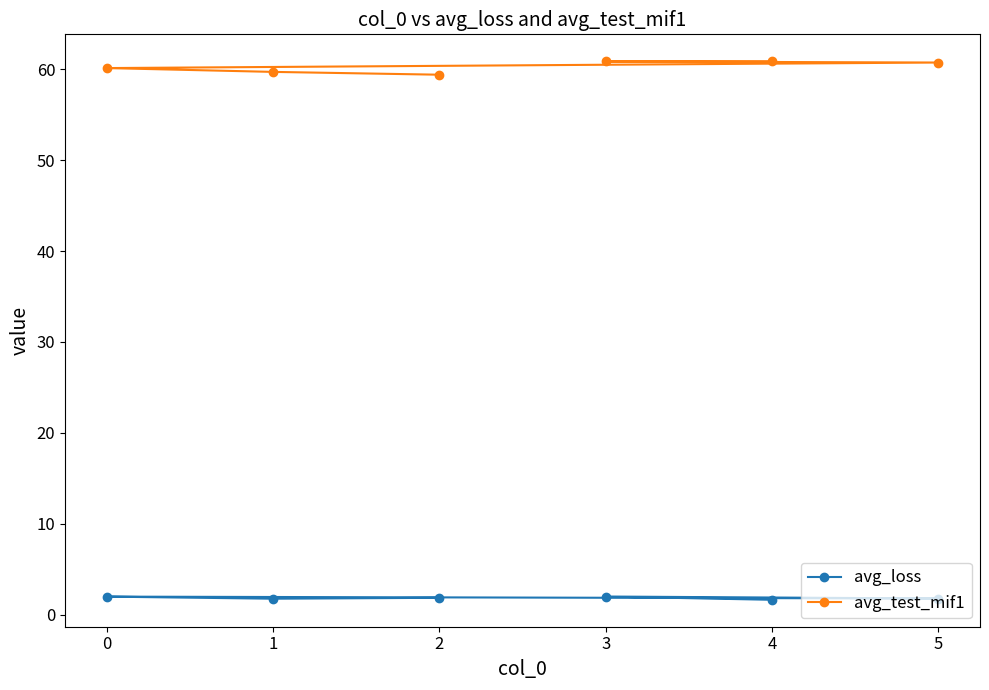

What is the minimum value for avg_loss?

1.6